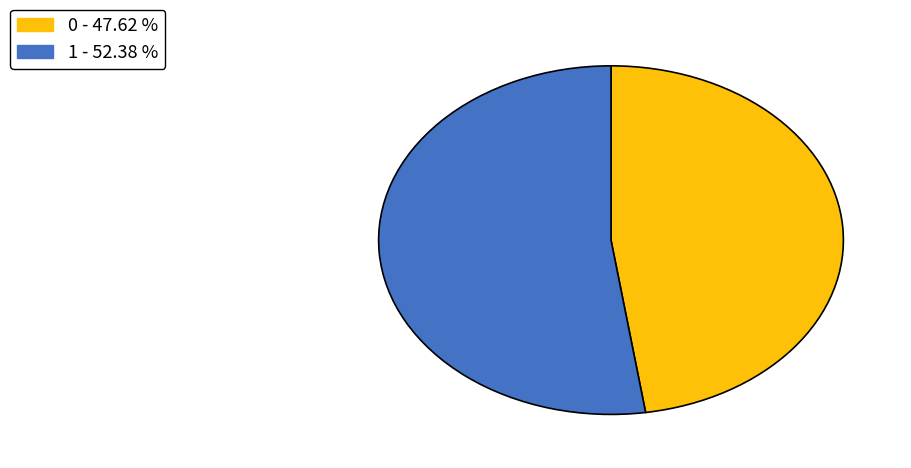

True or false: 1 accounts for 58% of the total.

False